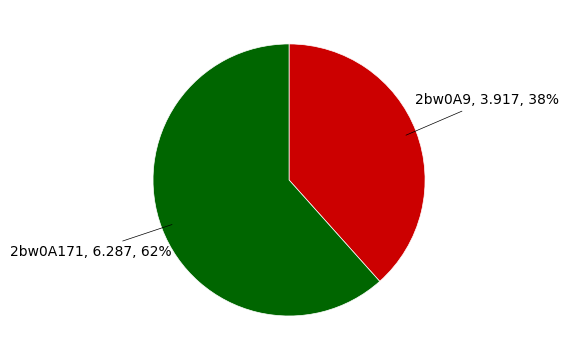

Do 2bw0A9 and 2bw0A171 together represent more than half of the pie?

Yes